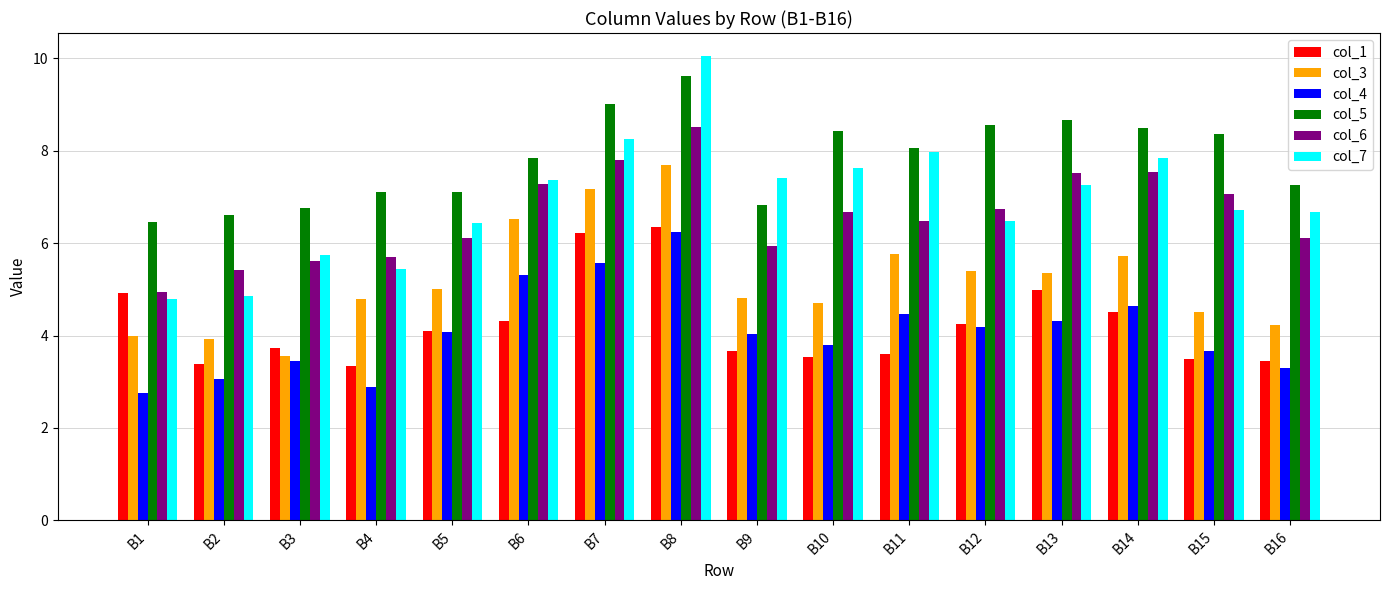

The col_5 series shows 9.0 at B7. True or false?

True